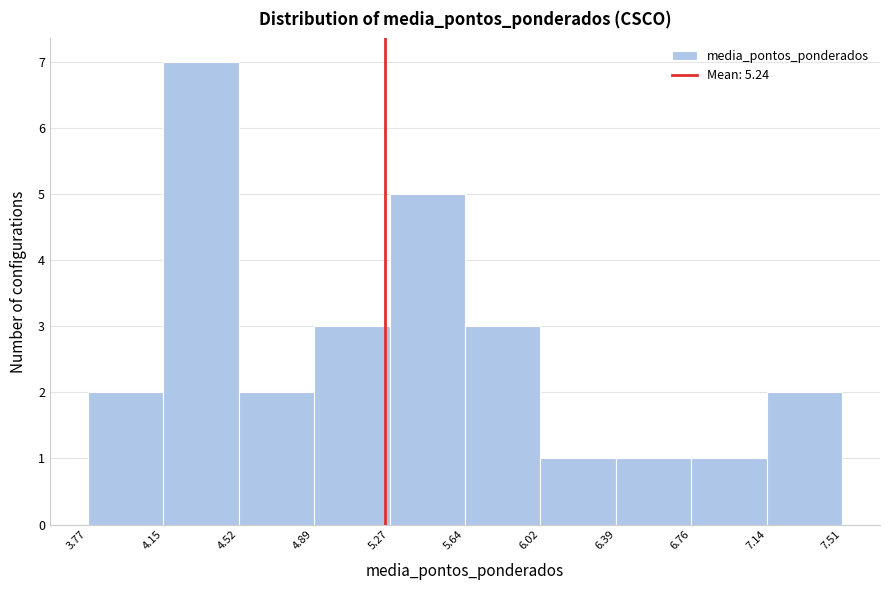

What is the height of the bar covering 4.52 to 4.89 on the x-axis? The values are not printed on the chart, so give them approximately, as read against the axis.

2